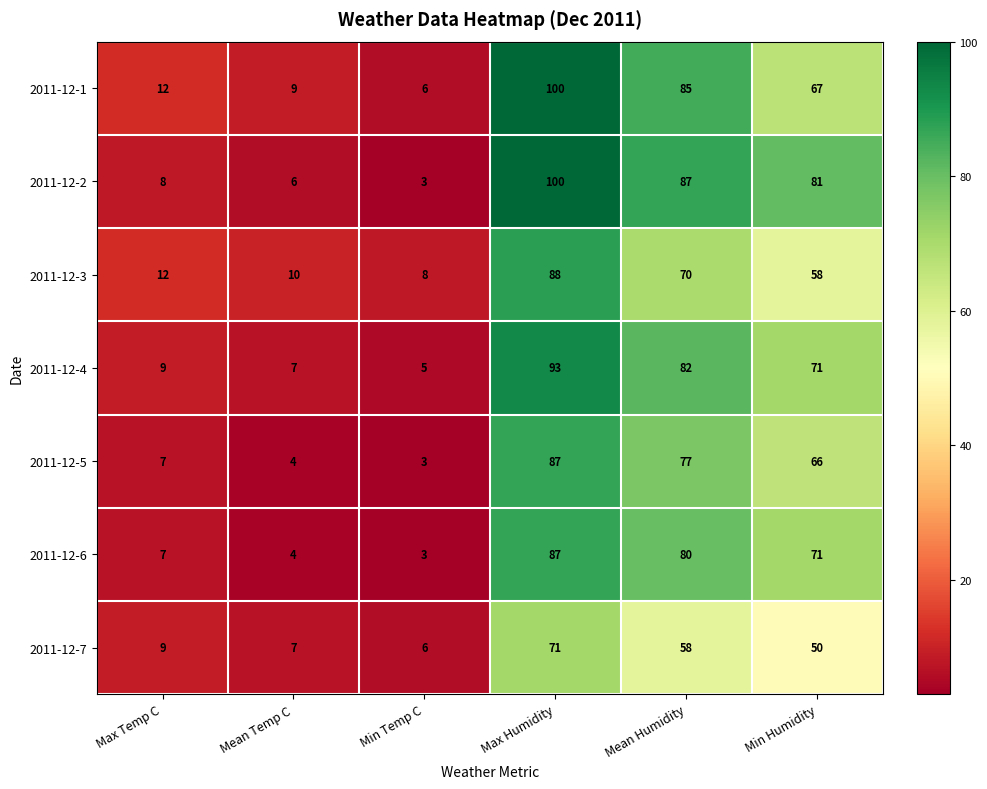

What is the difference between the second highest and minimum values in the 2011-12-4 series?

77